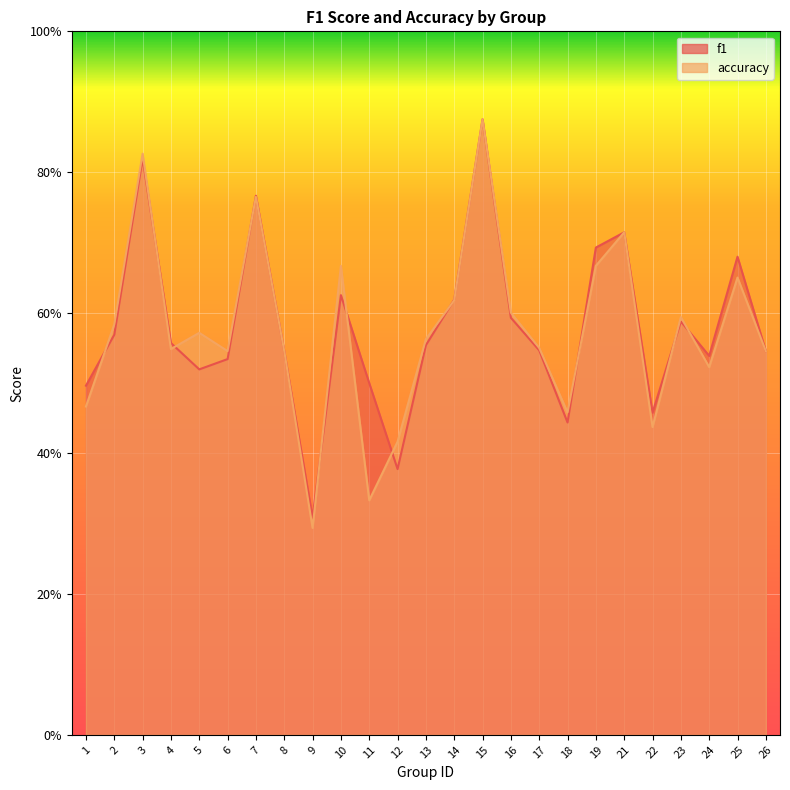

Rank the series at 4 from highest to lowest value.

f1, accuracy